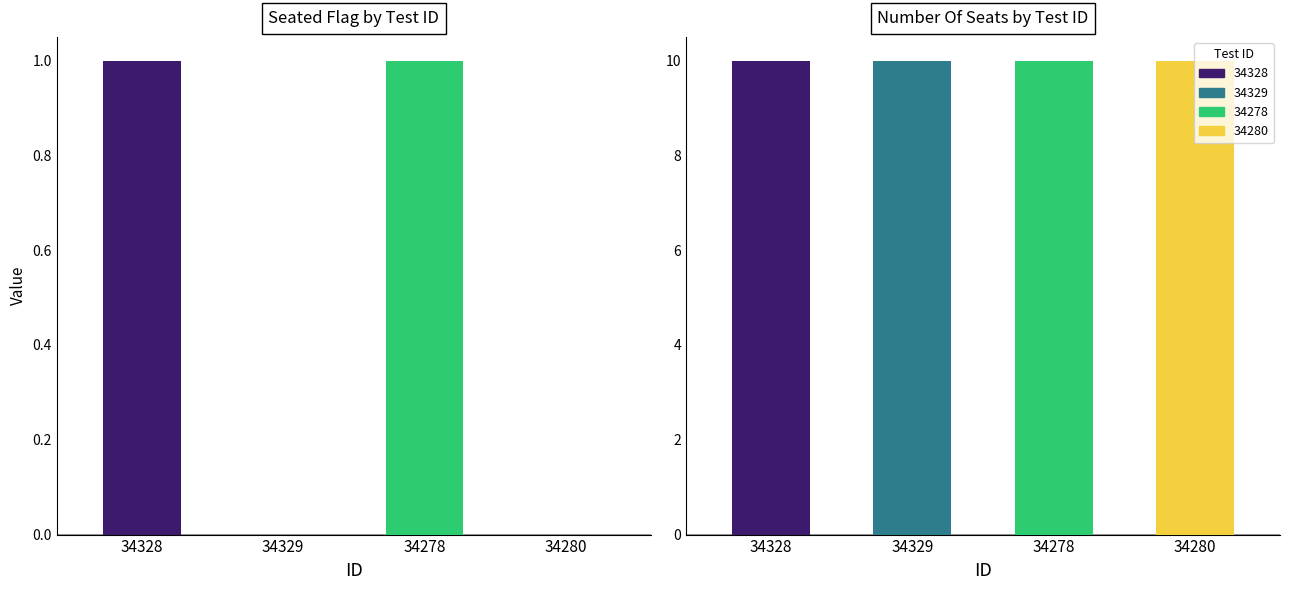

How many groups of bars are there?

4